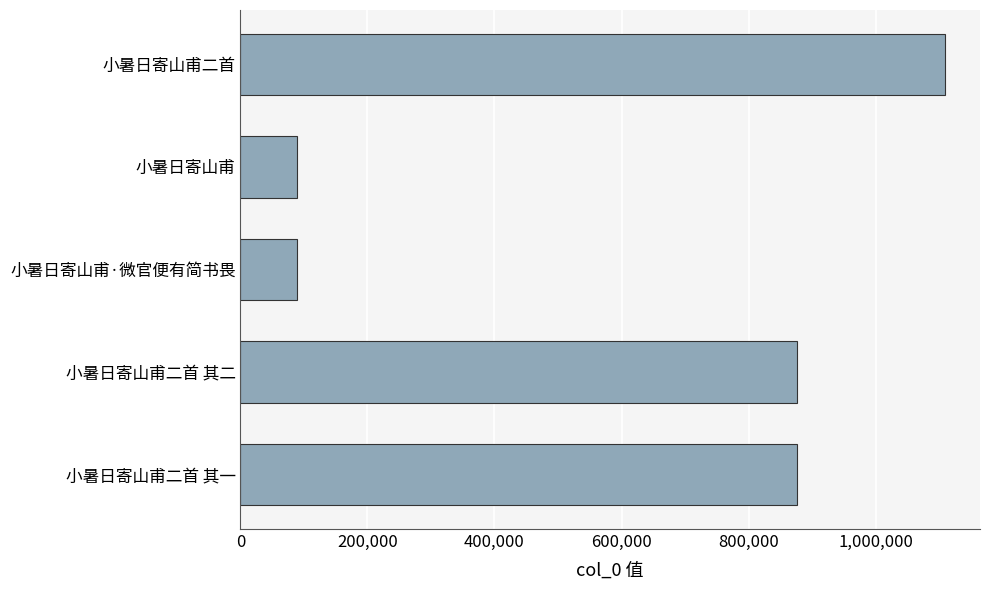

What is the change in value from 小暑日寄山甫·微官便有简书畏 to 小暑日寄山甫二首?

+1019891